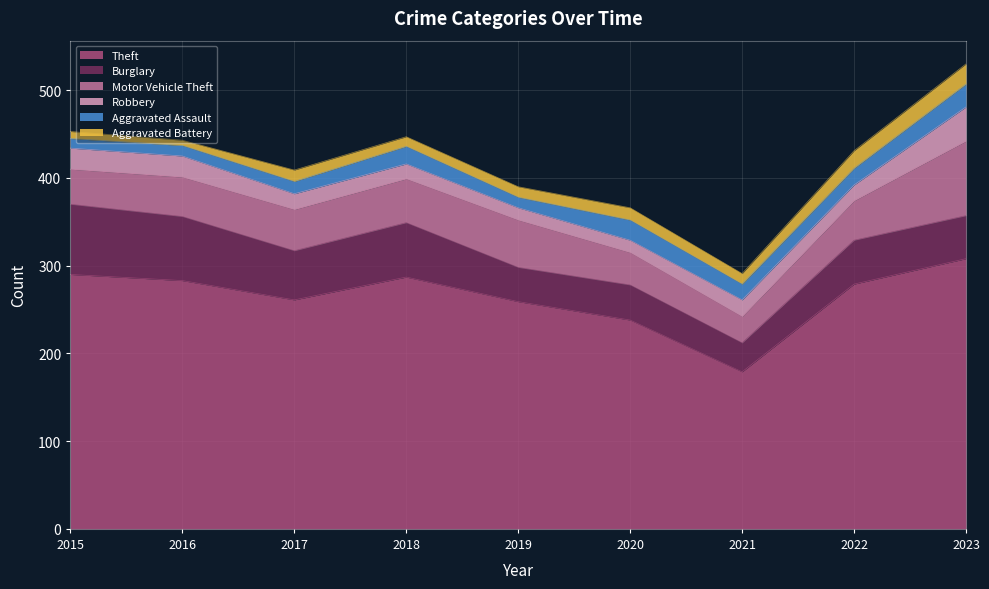

True or false: Aggravated Battery has a value of 8 at 2015.

True